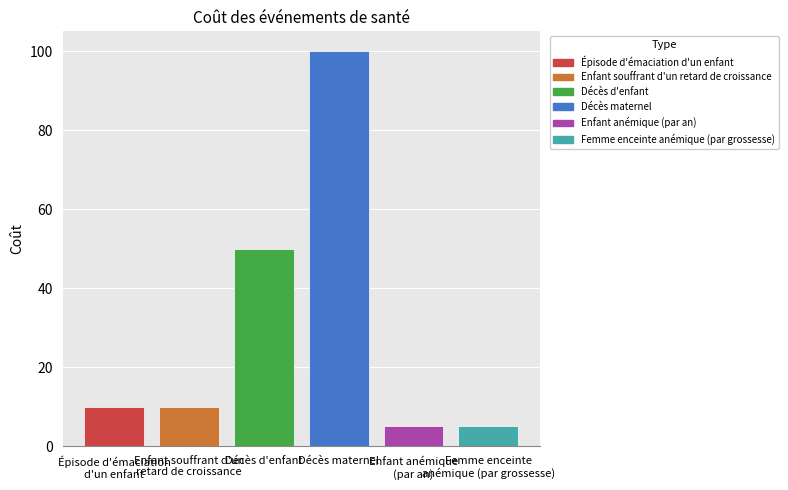

What is the change in value from Décès maternel to Femme enceinte
anémique (par grossesse)?

-95